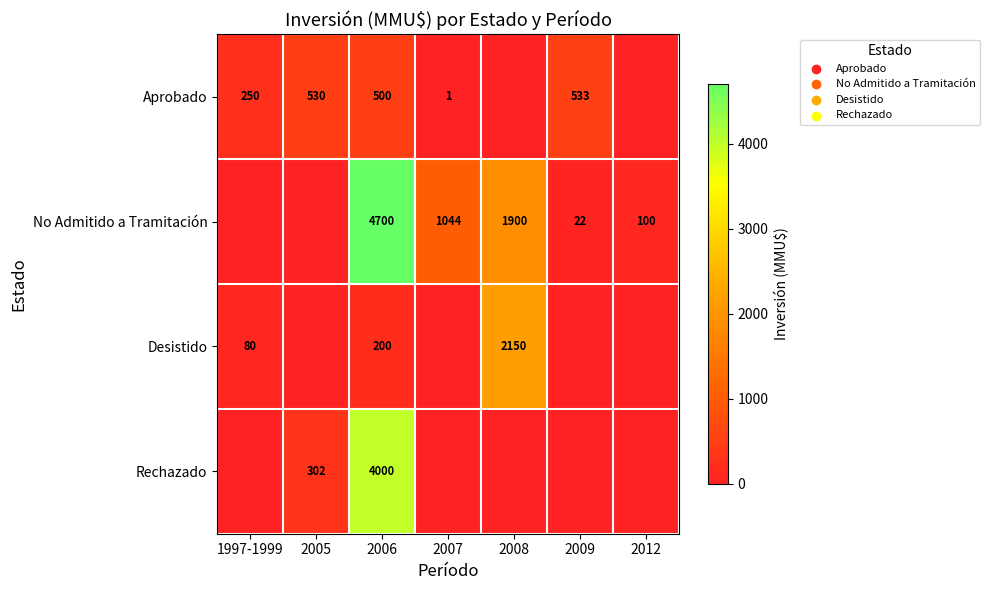

What is the difference between the Aprobado values at 1997-1999 and 2007?

249